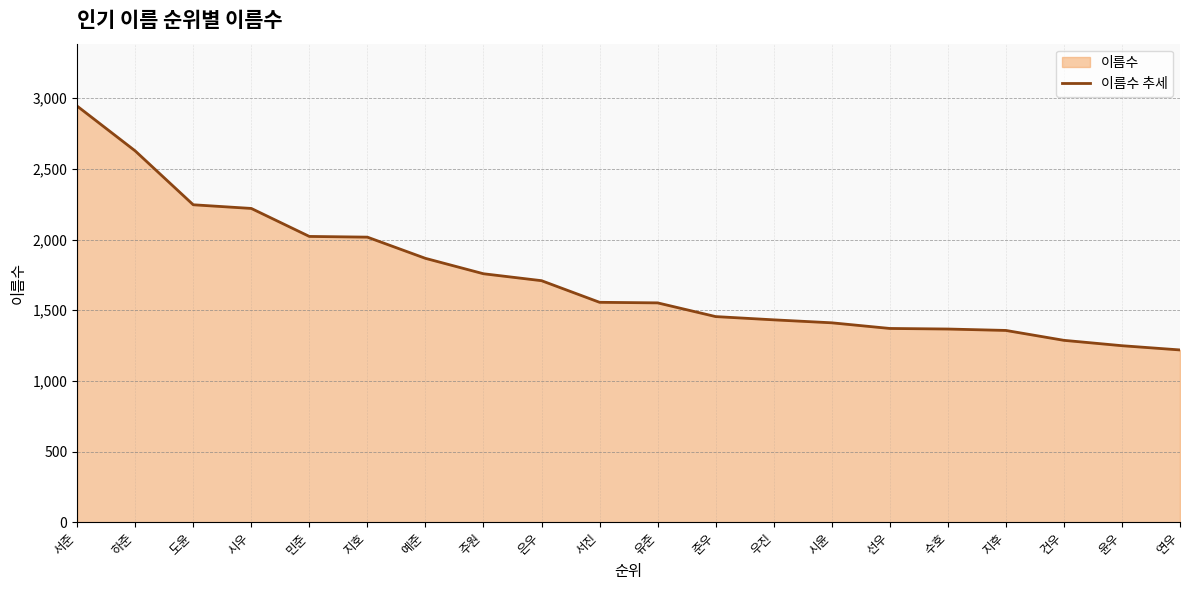

What is the change in value from 시우 to 유준?

-668